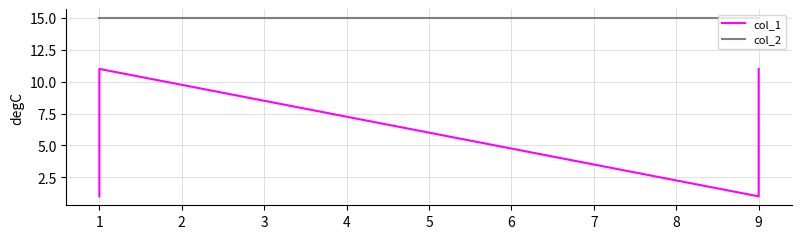

How many data points does each series have?

22